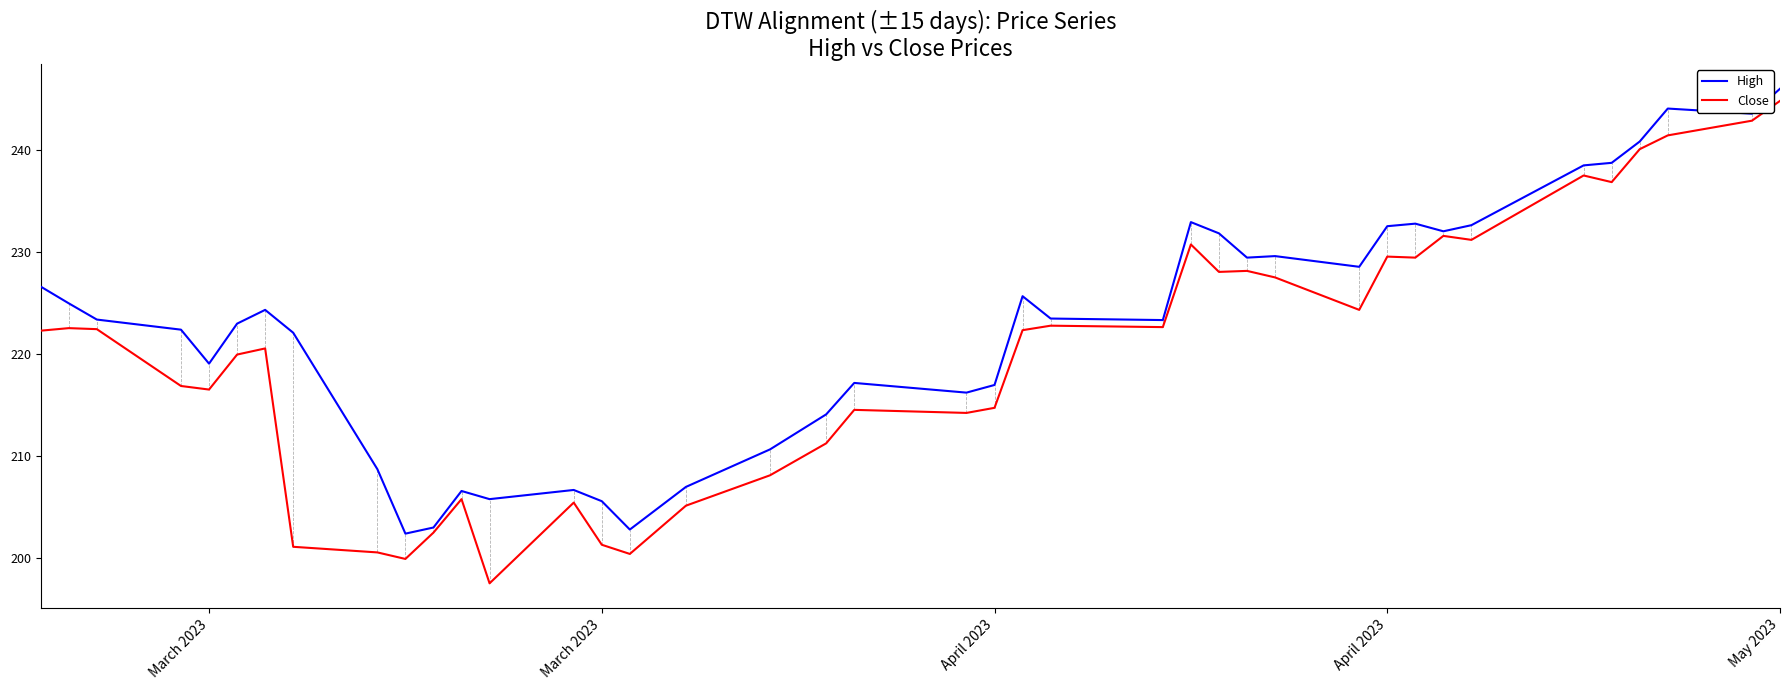

Rank the series by their average value, from highest to lowest.

High, Close